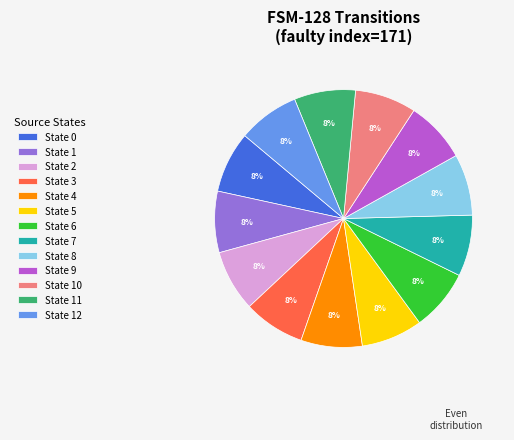

How many segments does this pie chart have?

13